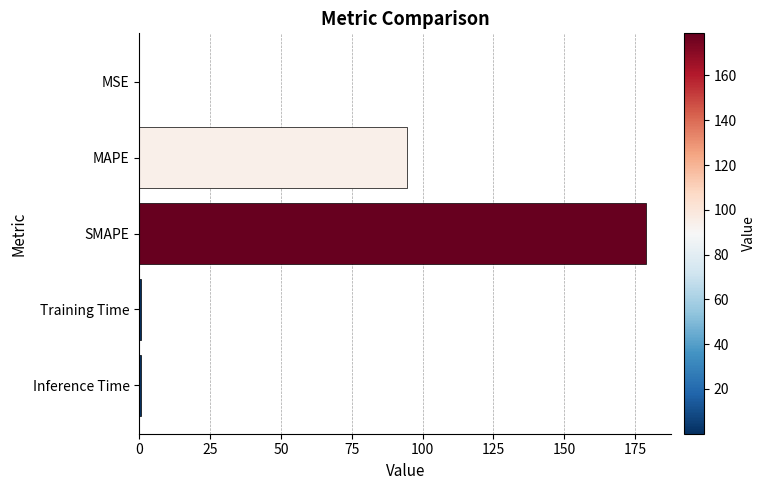

Is it true that the value at MAPE is 94.4?

True